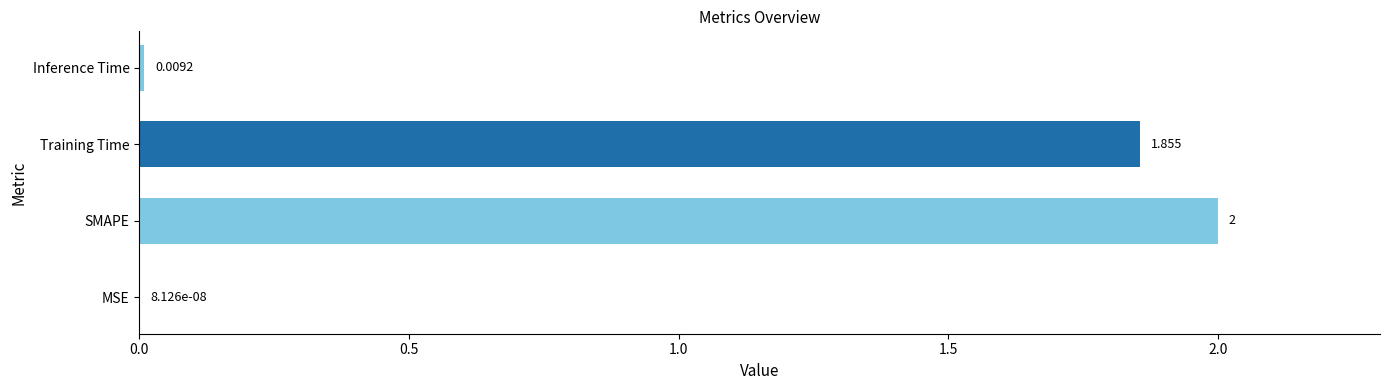

Which label corresponds to the largest value in the chart?

SMAPE